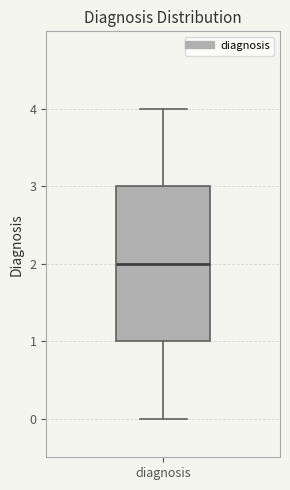

Read this box plot against the y-axis: the position of the median line, the range covered by the box, and the ends of both whiskers. The values are not printed on the chart, so give them approximately, as read against the axis.

median 2, box 1 to 3, whiskers 0 to 4